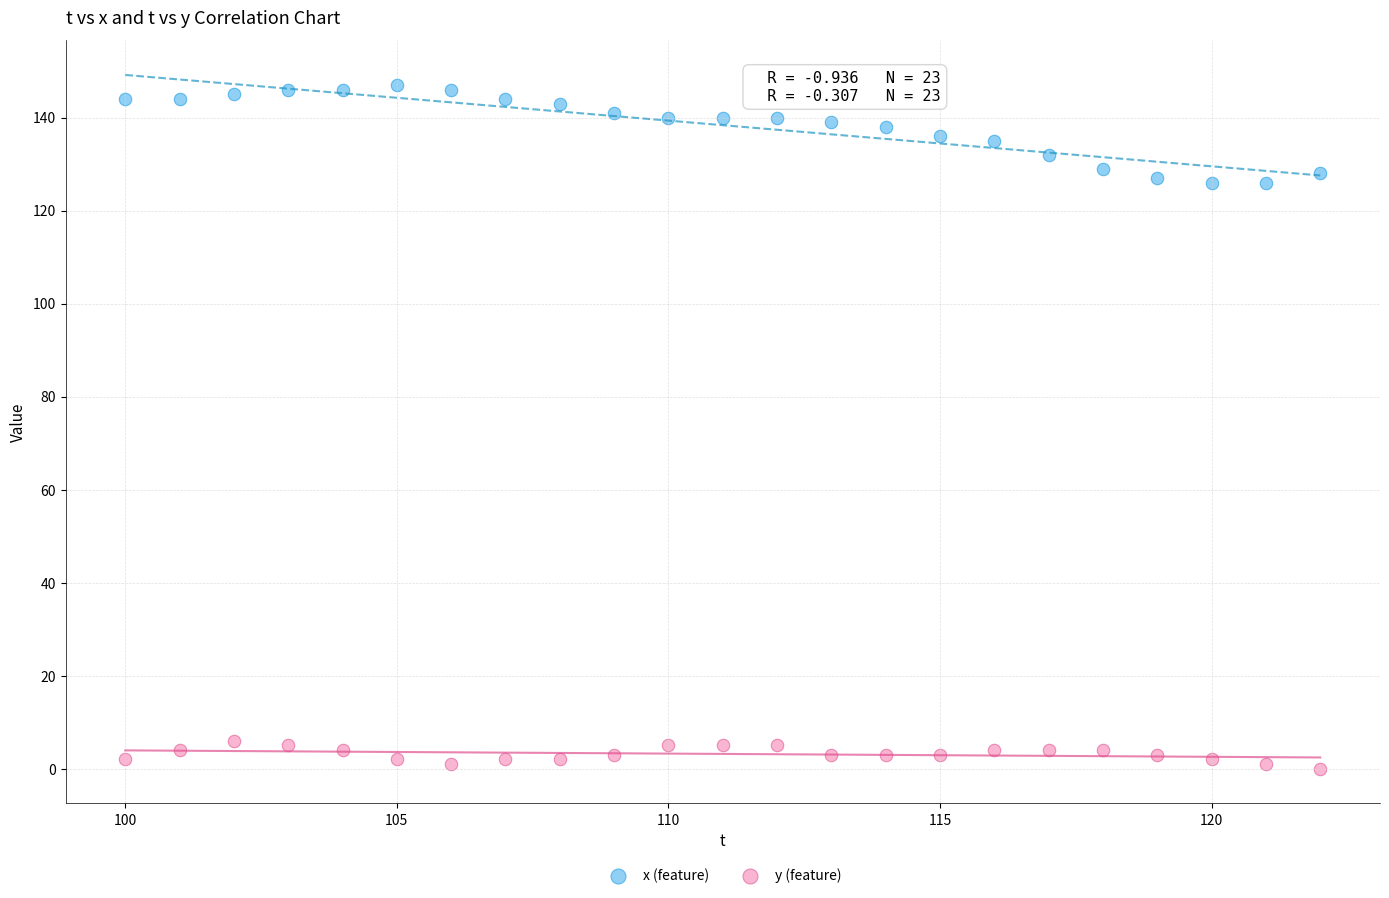

Which series reaches the minimum Y coordinate?

y (feature)